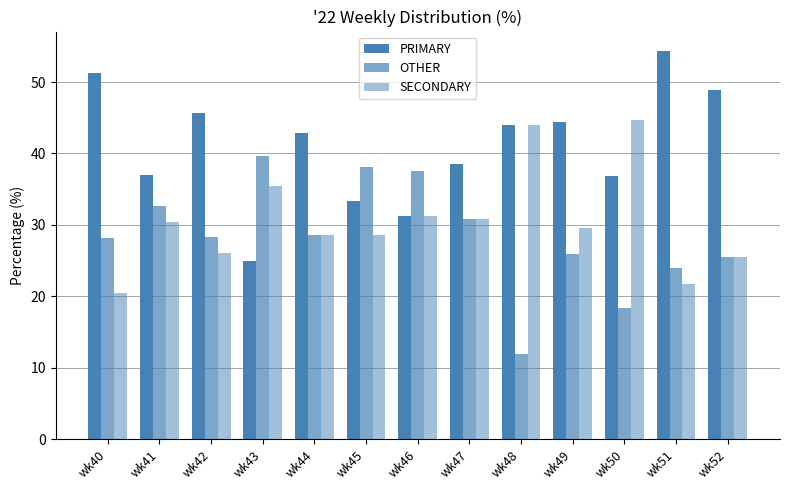

How many data points does each series have?

13